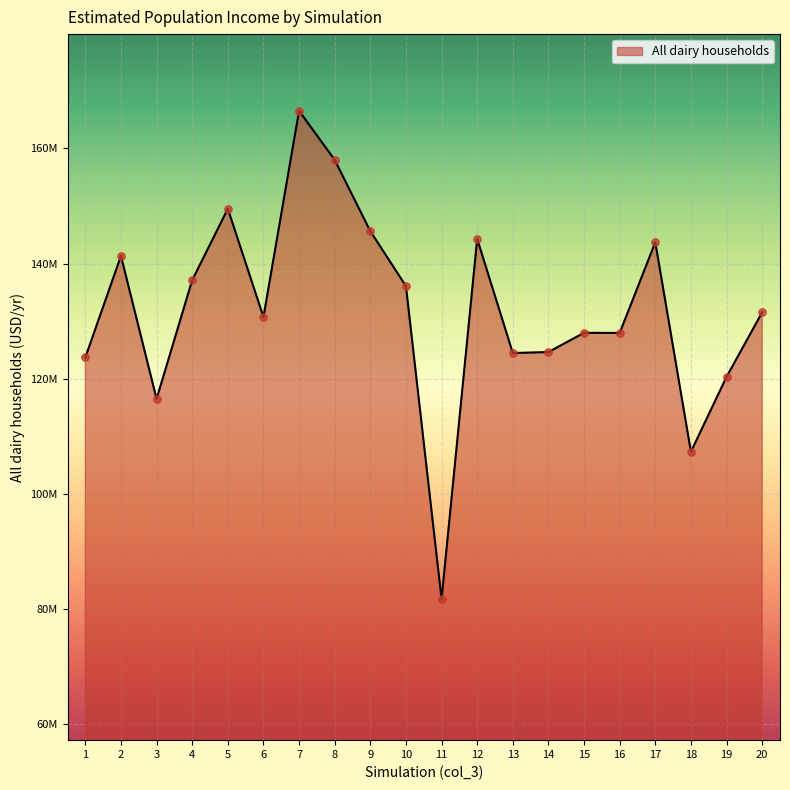

Approximately how many times larger is the value at 20 compared to 7?

0.8